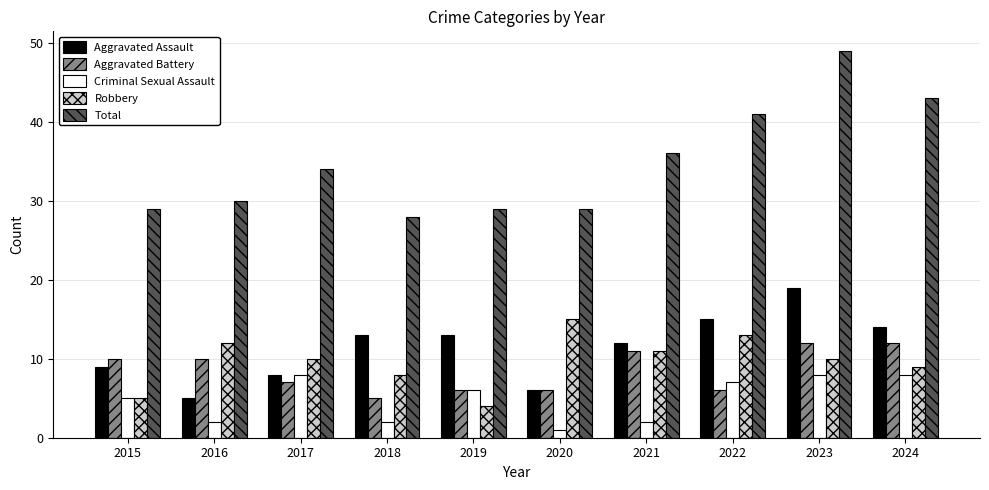

Which series has the widest spread of values?

Total